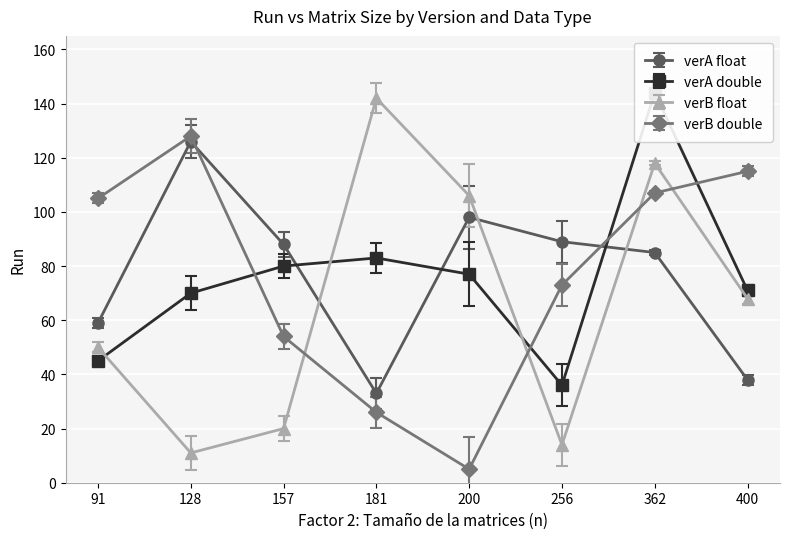

What is the difference between the verA double values at 256 and 362?

108